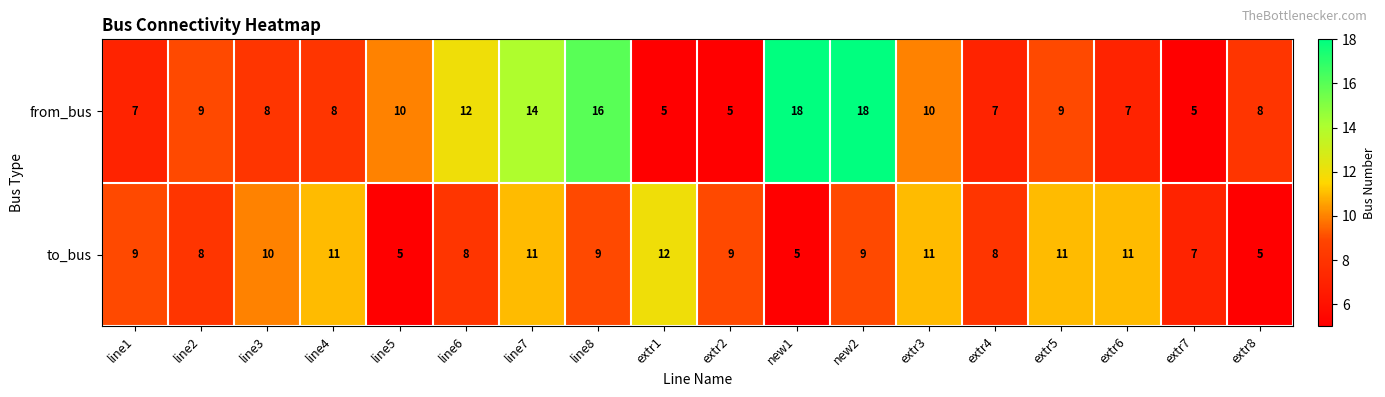

The value of to_bus at extr3 is 5. True or false?

False